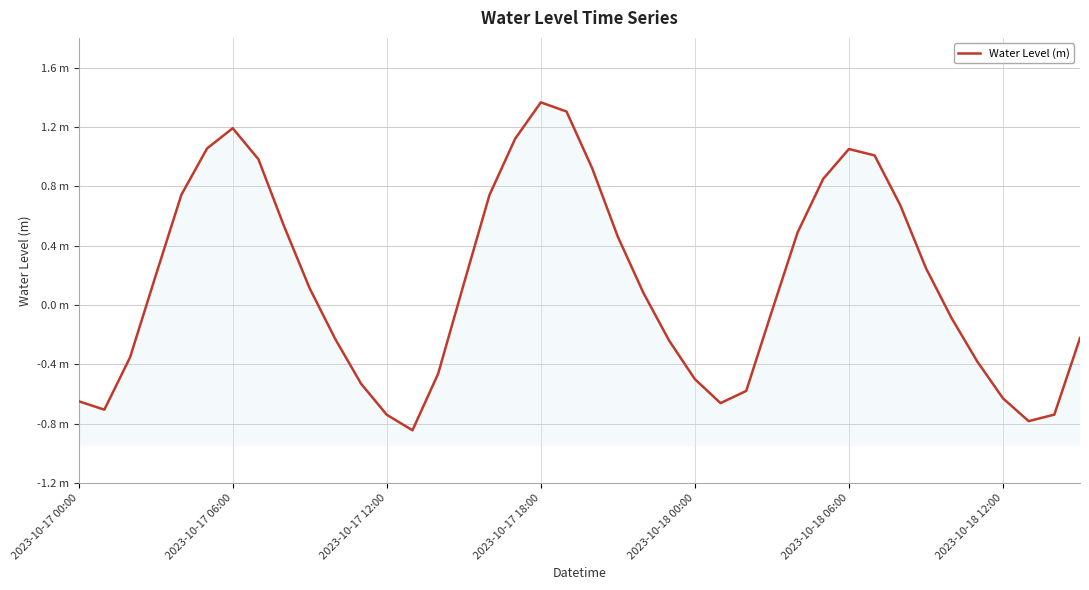

How many data points are less than 0?

19